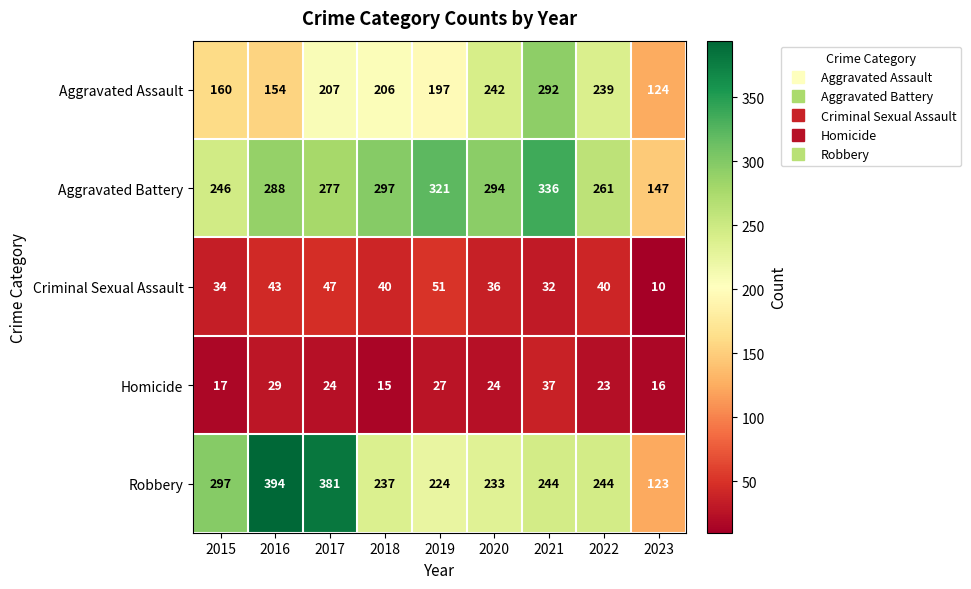

What is the smallest value displayed?

10